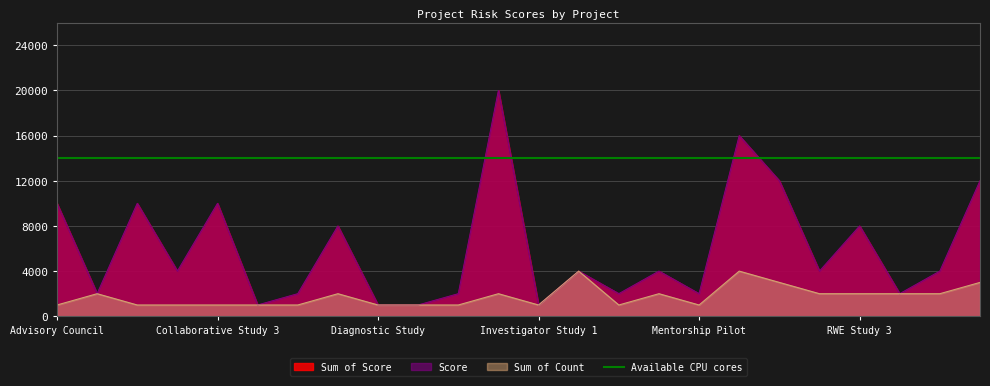

Does the chart have visible grid lines?

Yes